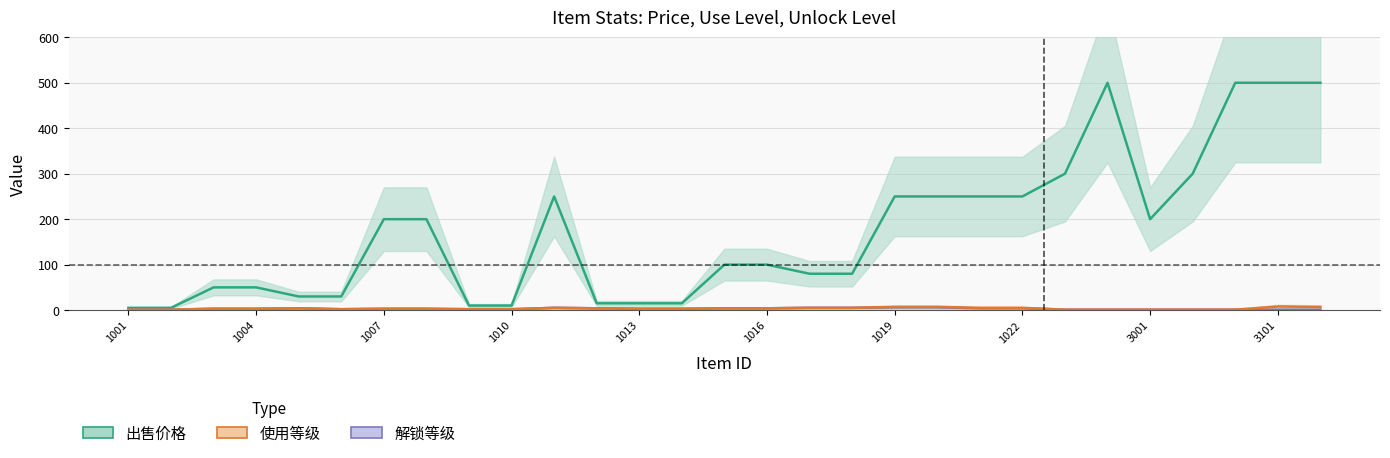

What is the difference between the maximum and second lowest values in the 出售价格 series?

495